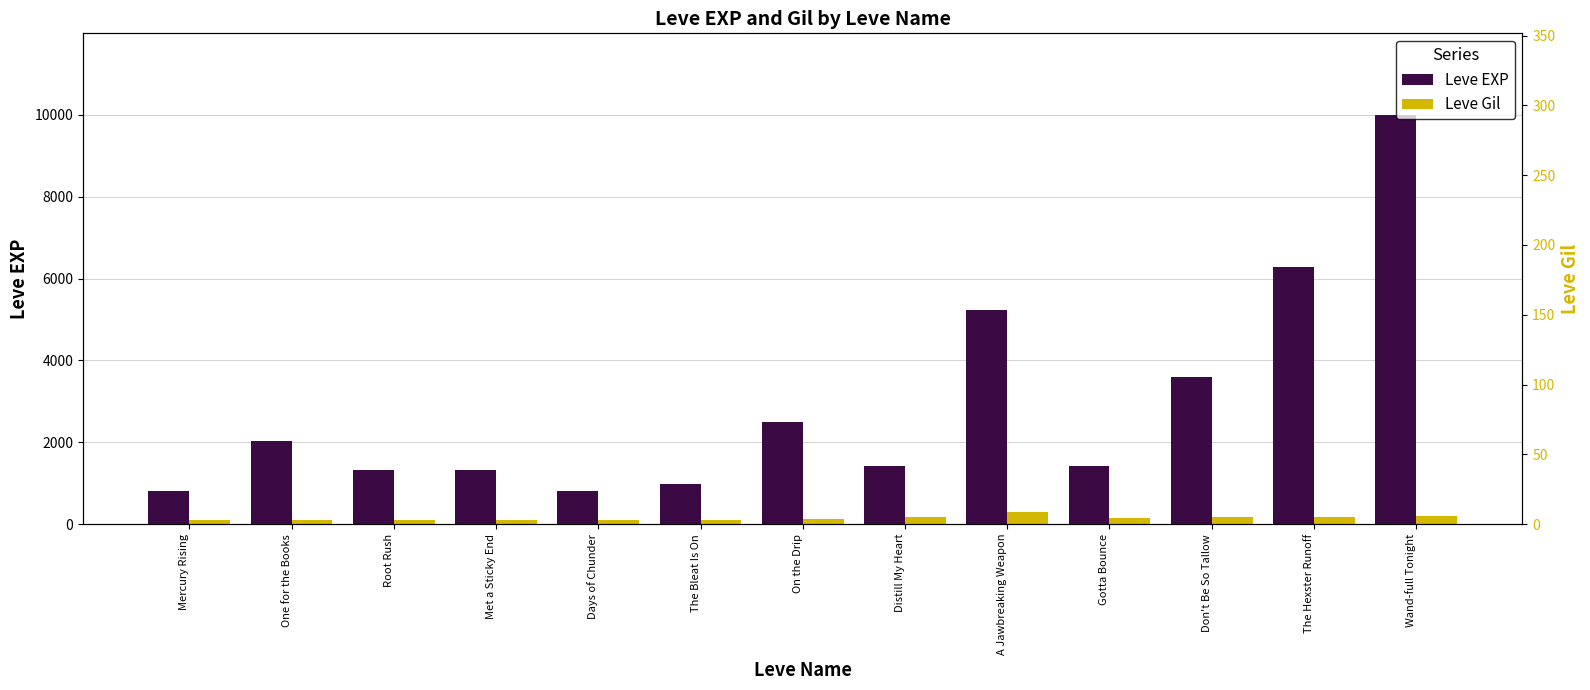

Reading right to left, what are all the values shown in this chart?

Leve EXP: Wand-full Tonight=9990	The Hexster Runoff=6280	Don't Be So Tallow=3600	Gotta Bounce=1420	A Jawbreaking Weapon=5220	Distill My Heart=1420	On the Drip=2490	The Bleat Is On=980	Days of Chunder=800	Met a Sticky End=1330	Root Rush=1330	One for the Books=2040	Mercury Rising=800
Leve Gil: Wand-full Tonight=191	The Hexster Runoff=169	Don't Be So Tallow=170	Gotta Bounce=140	A Jawbreaking Weapon=293	Distill My Heart=169	On the Drip=139	The Bleat Is On=112	Days of Chunder=112	Met a Sticky End=115	Root Rush=114	One for the Books=114	Mercury Rising=113